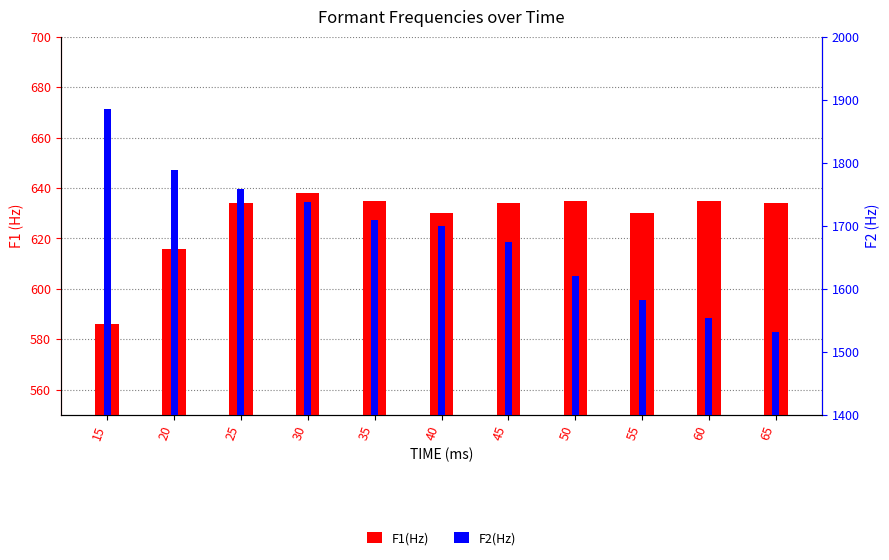

How many bars are there in total?

22